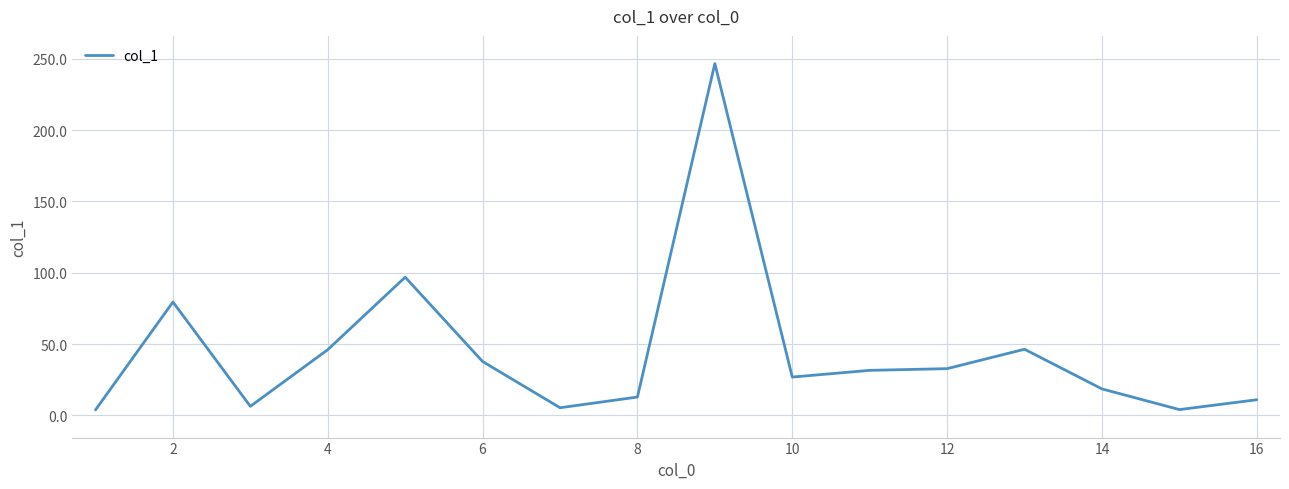

What is the smallest value displayed?

3.9